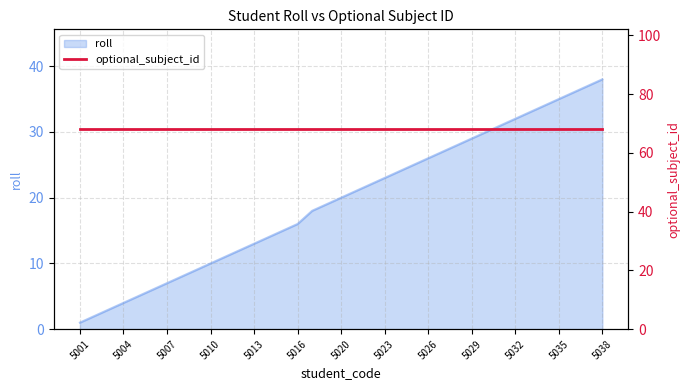

Which category has the highest value in the roll series?

5038